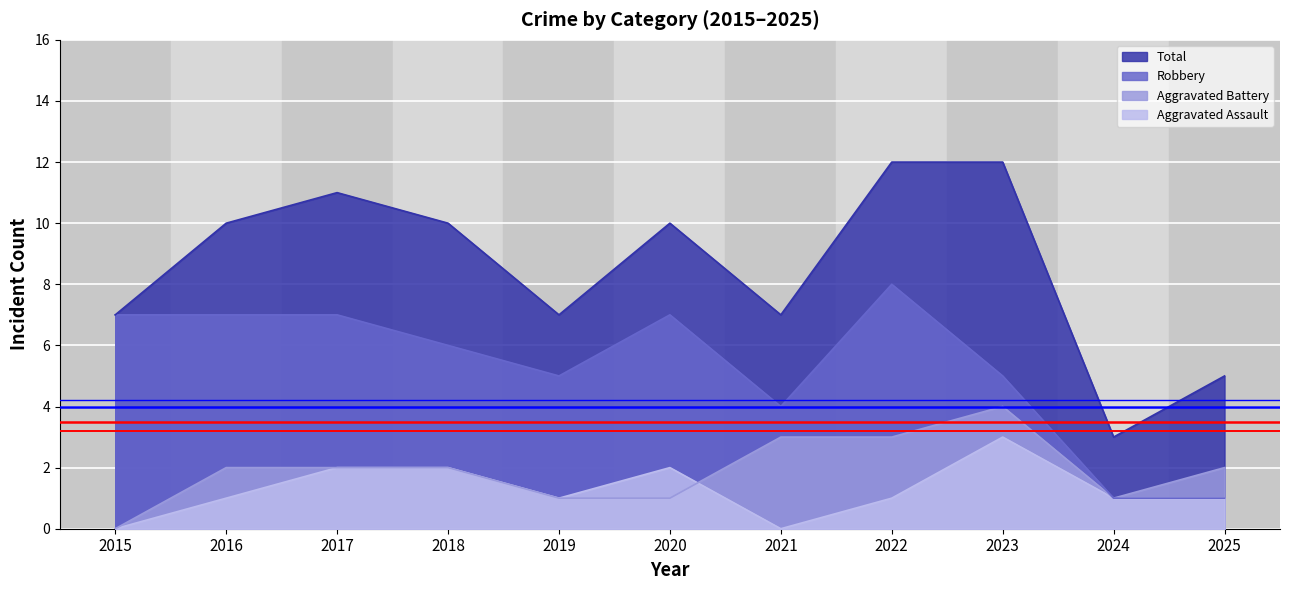

What are all the series names shown in the legend?

Total, Robbery, Aggravated Battery, Aggravated Assault